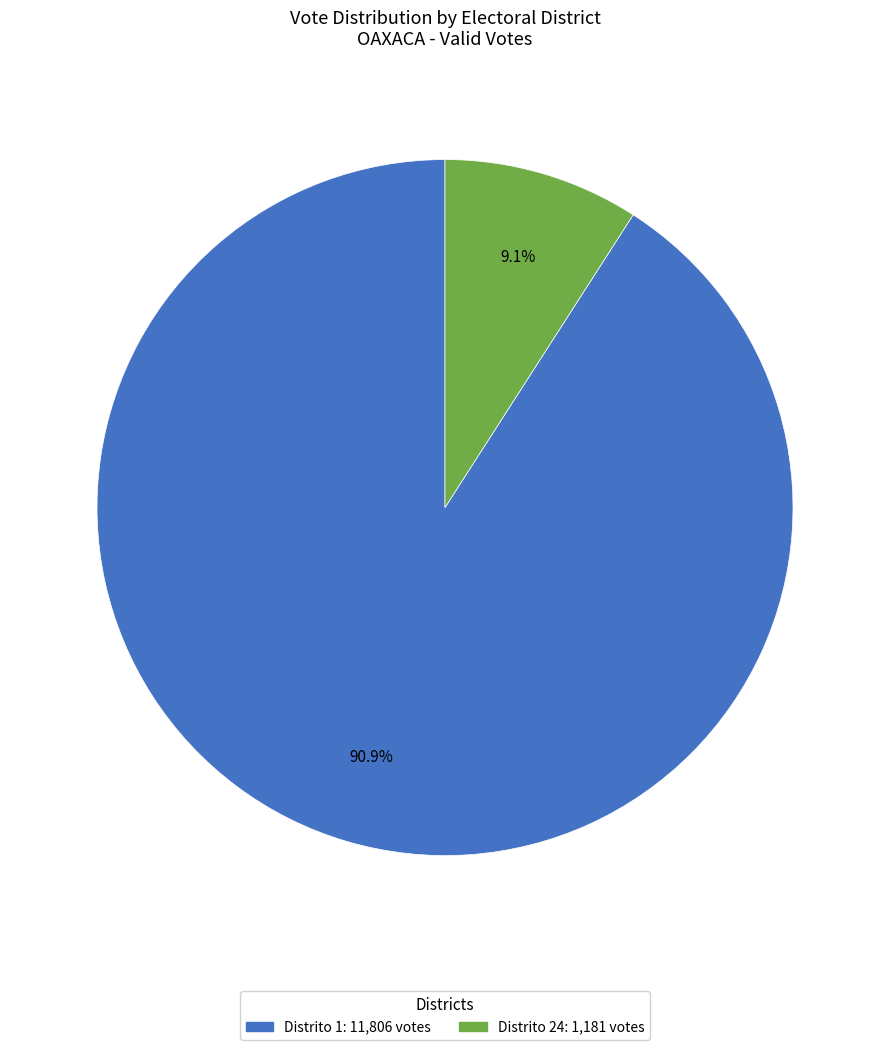

Is there any slice that represents more than half of the pie?

Yes